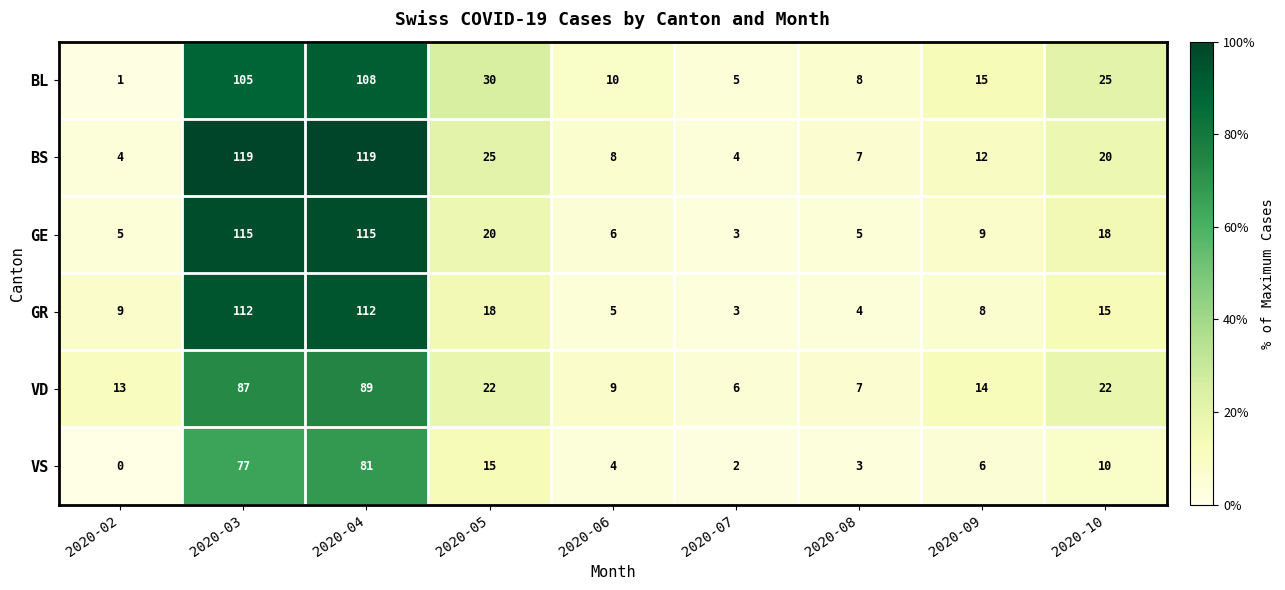

Rank the series by their maximum value, from lowest to highest.

VS, VD, BL, GR, GE, BS